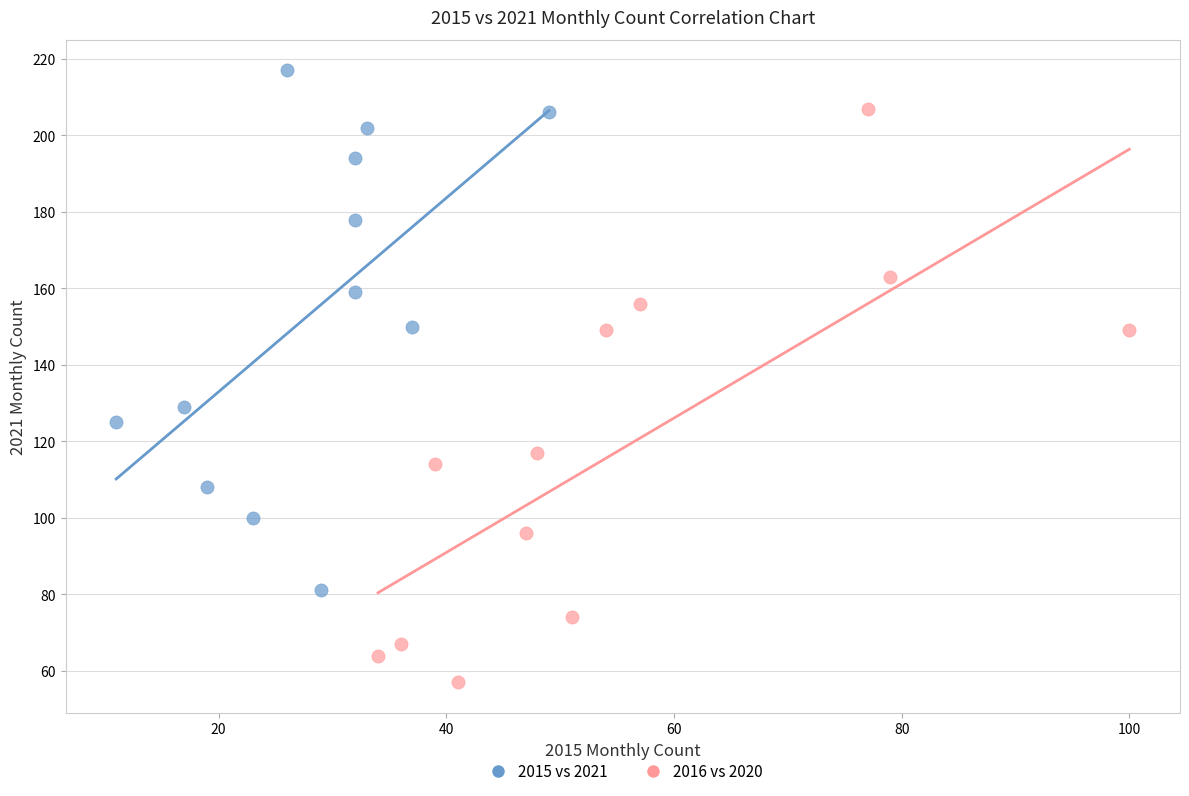

Which series contains the lowest Y value?

2016 vs 2020